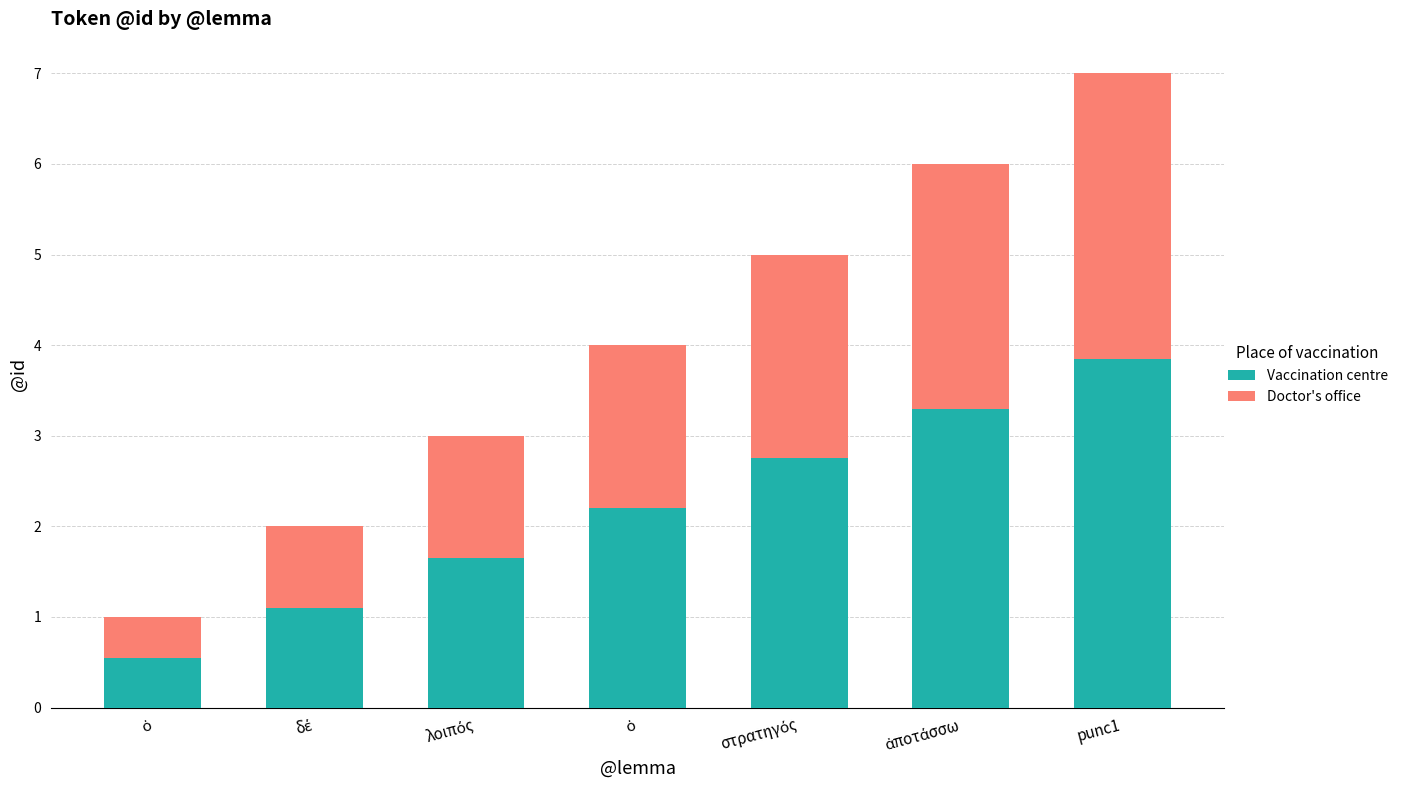

What are all the series names shown in the legend?

Vaccination centre, Doctor's office